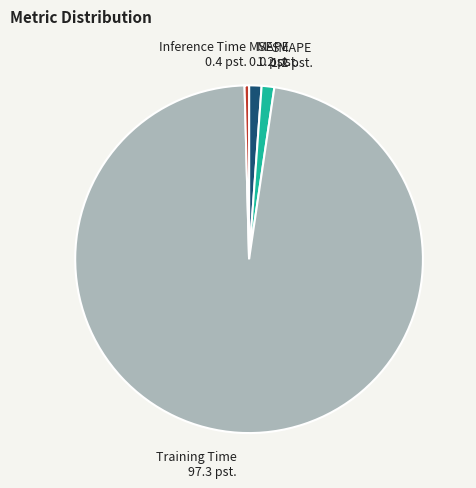

Does Inference Time represent more than half of the total?

No